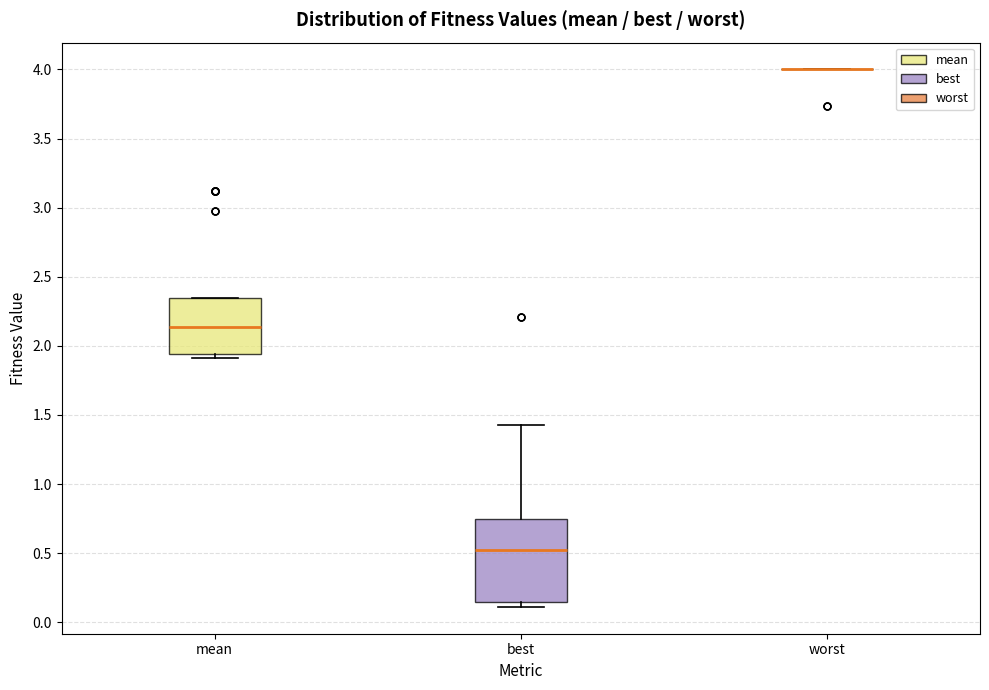

Reading left to right, read every box against the y-axis: the position of its median line, the range the box covers, and the ends of its whiskers. The values are not printed on the chart, so give them approximately, as read against the axis.

mean: median 2.15, box 1.95 to 2.35, whiskers 1.90 to 2.35
best: median 0.50, box 0.15 to 0.75, whiskers 0.10 to 1.40
worst: box collapsed to a line at 4.00, whiskers 4.00 to 4.00